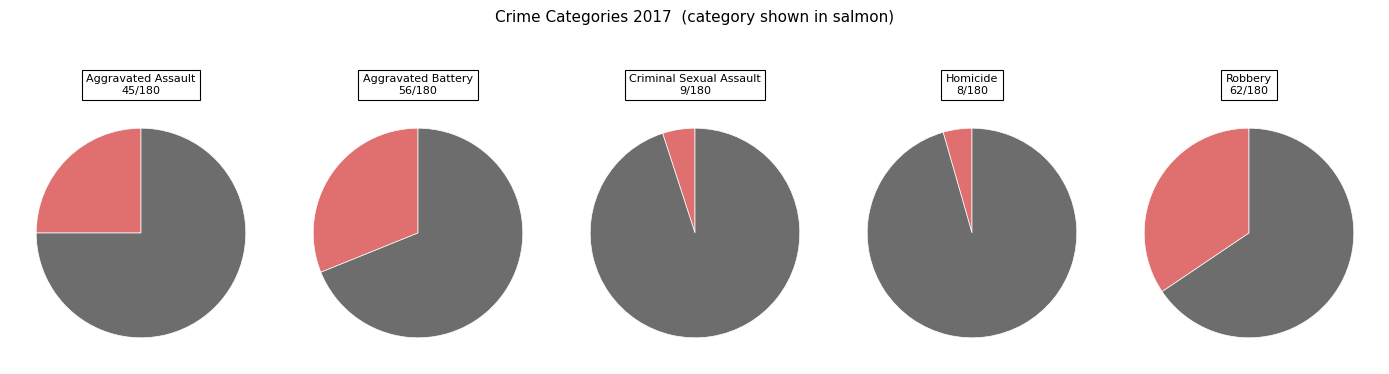

Between Homicide and Aggravated Assault, which is larger?

Aggravated Assault